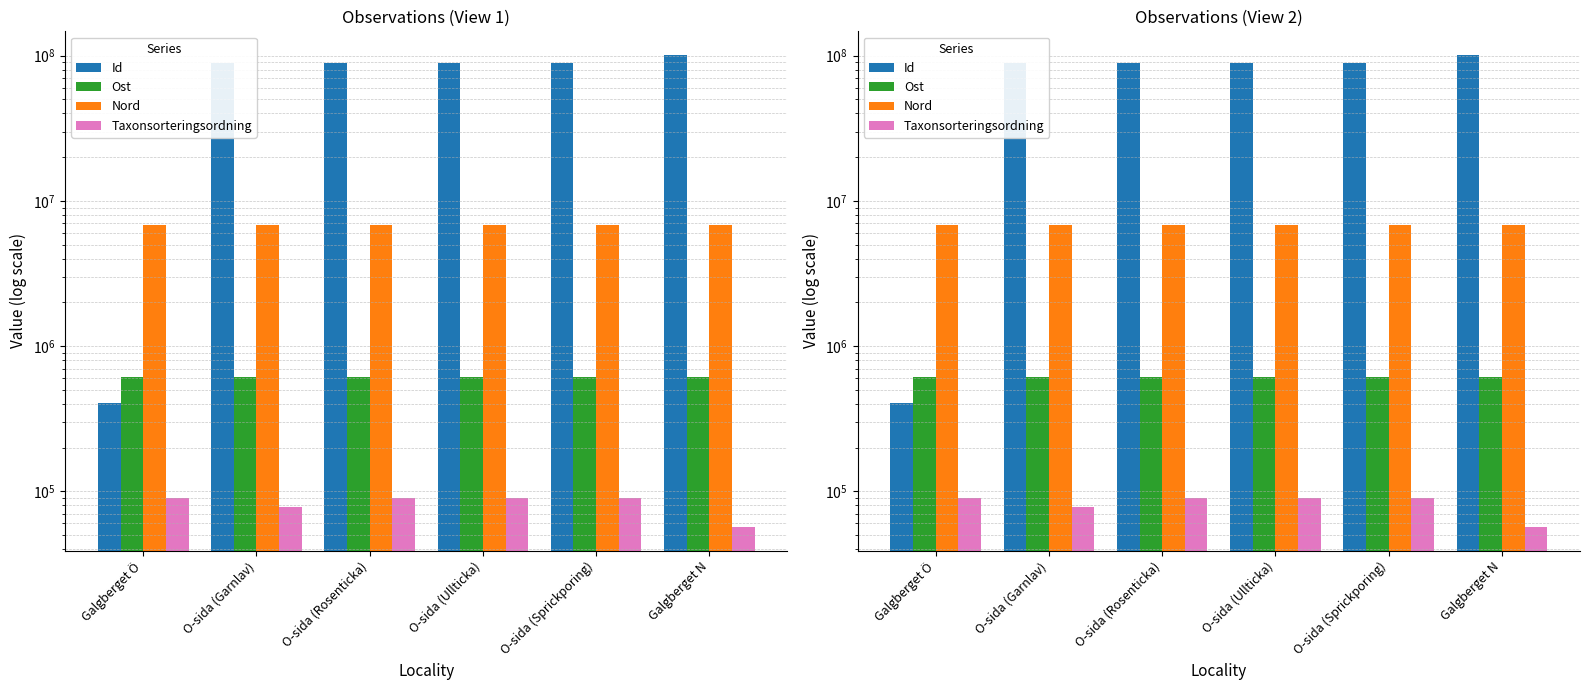

What is the difference between the highest and lowest values at Galgberget N?

101188589.0